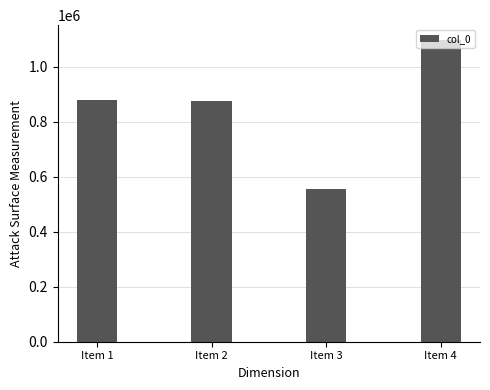

What value does the data have at Item 3?

557050